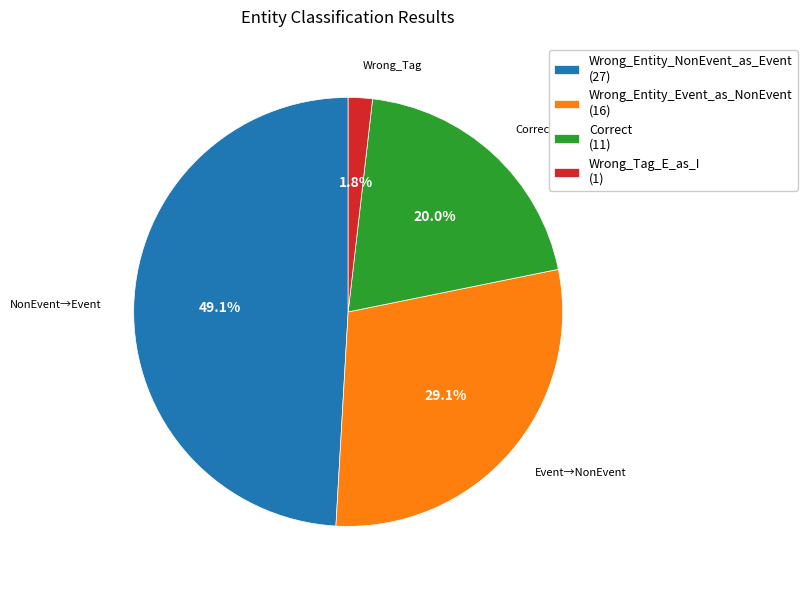

Do Wrong_Entity_Event_as_NonEvent and Wrong_Tag_E_as_I together represent more than half of the pie?

No